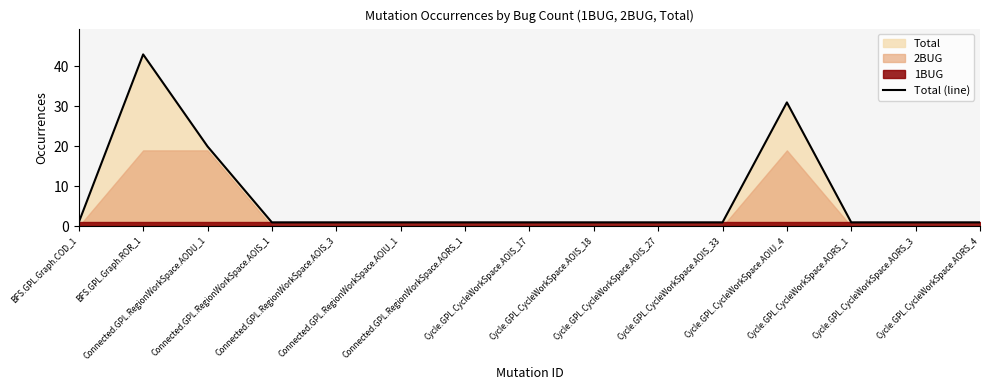

List the labels in order of value, smallest first.

BFS.GPL.Graph.COD_1, Connected.GPL.RegionWorkSpace.AOIS_1, Connected.GPL.RegionWorkSpace.AOIS_3, Connected.GPL.RegionWorkSpace.AOIU_1, Connected.GPL.RegionWorkSpace.AORS_1, Cycle.GPL.CycleWorkSpace.AOIS_17, Cycle.GPL.CycleWorkSpace.AOIS_18, Cycle.GPL.CycleWorkSpace.AOIS_27, Cycle.GPL.CycleWorkSpace.AOIS_33, Cycle.GPL.CycleWorkSpace.AORS_1, Cycle.GPL.CycleWorkSpace.AORS_3, Cycle.GPL.CycleWorkSpace.AORS_4, Connected.GPL.RegionWorkSpace.AODU_1, Cycle.GPL.CycleWorkSpace.AOIU_4, BFS.GPL.Graph.ROR_1